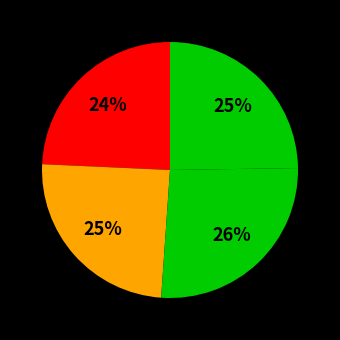

Count the number of slices in the pie.

4